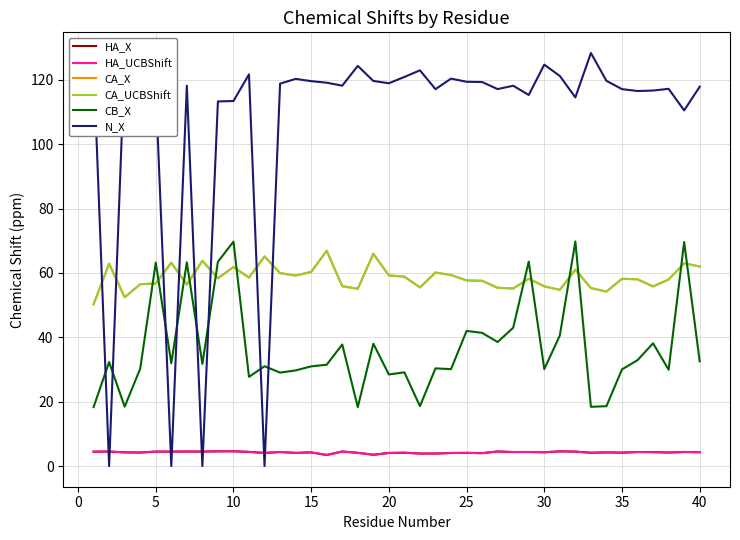

Does the chart have visible grid lines?

Yes